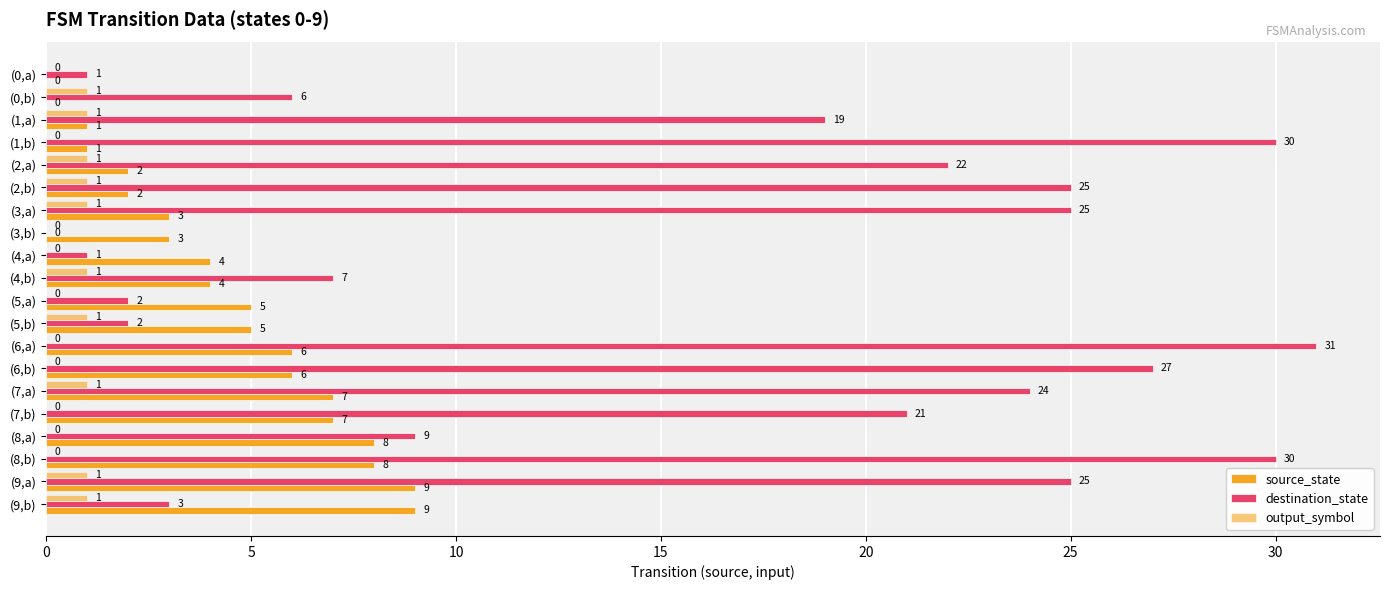

How many values in destination_state are above zero?

19